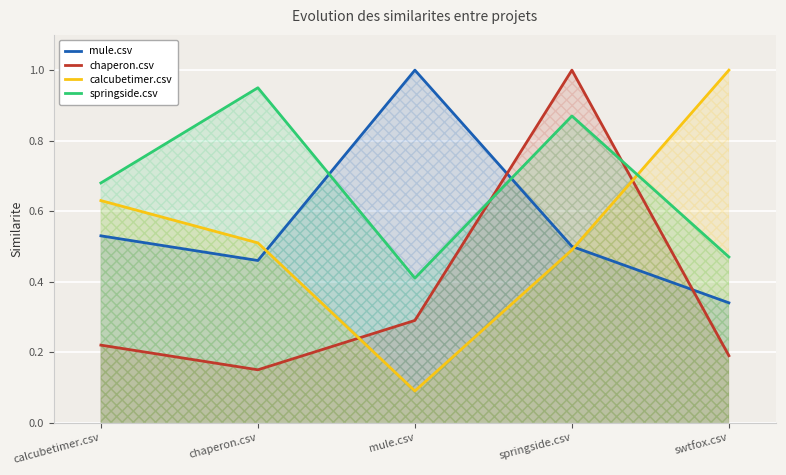

Reading left to right, transcribe all the data shown in this chart.

mule.csv: 0.5	0.5	1.0	0.5	0.3
chaperon.csv: 0.2	0.1	0.3	1.0	0.2
calcubetimer.csv: 0.6	0.5	0.1	0.5	1.0
springside.csv: 0.7	0.9	0.4	0.9	0.5